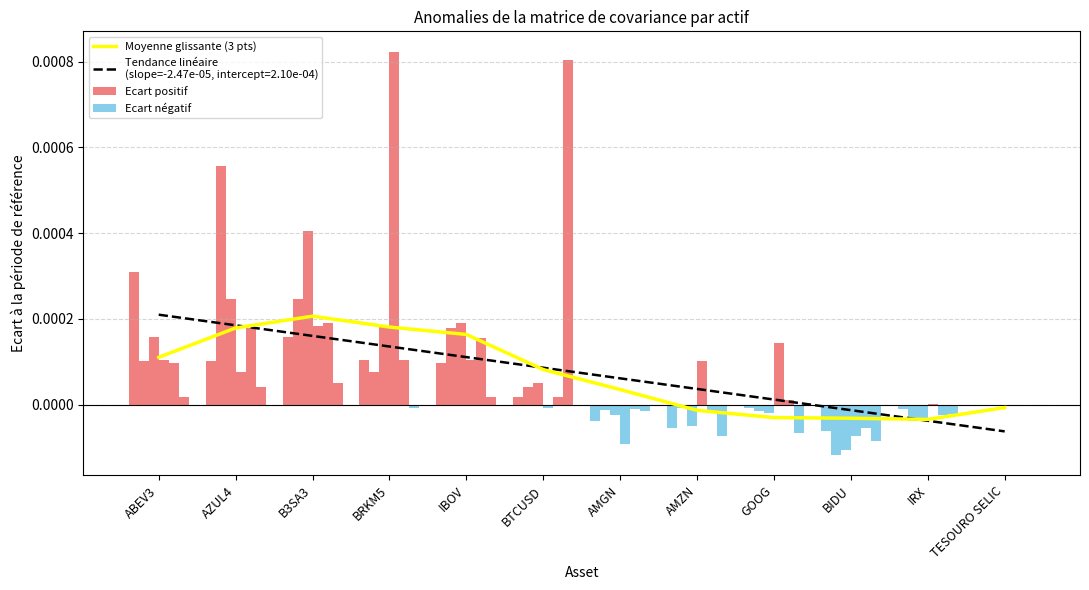

Does the chart contain stacked bars?

No